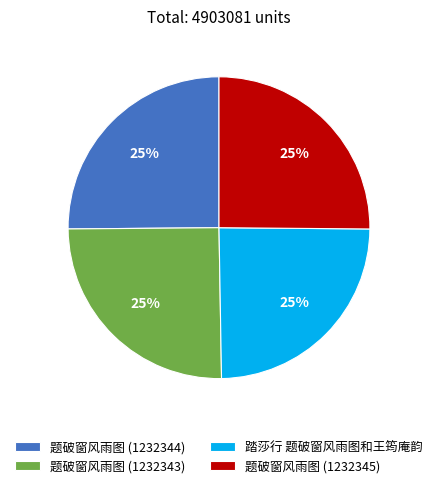

To the nearest percent, what is the average slice percentage?

25%